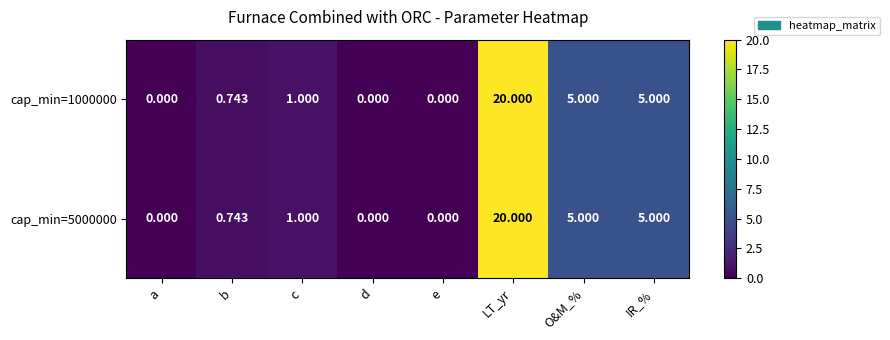

Which category has the highest value across all series?

LT_yr